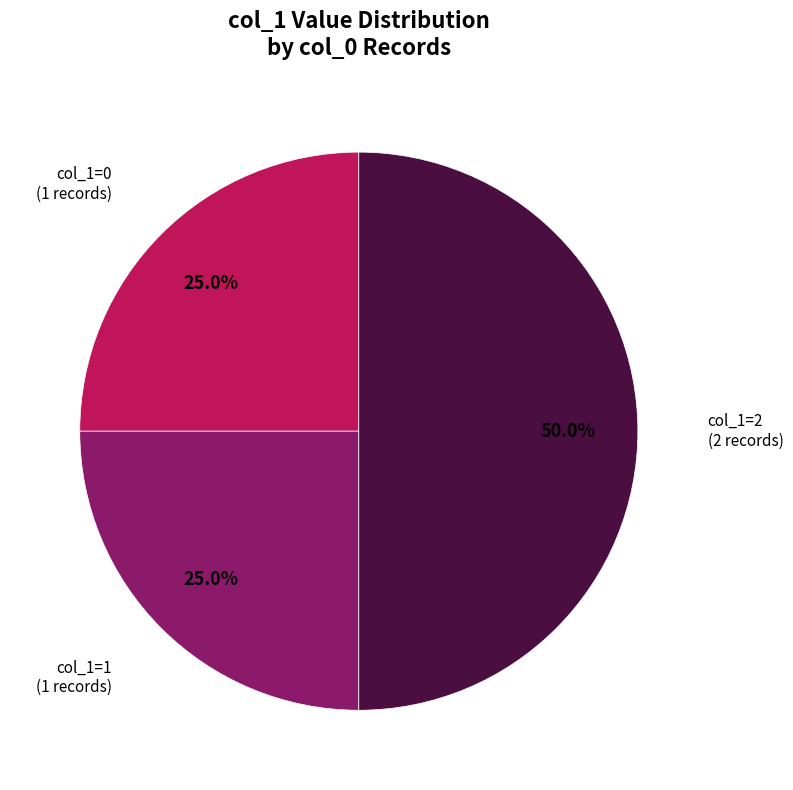

How much of the chart is everything except col_1=2?

50.0%